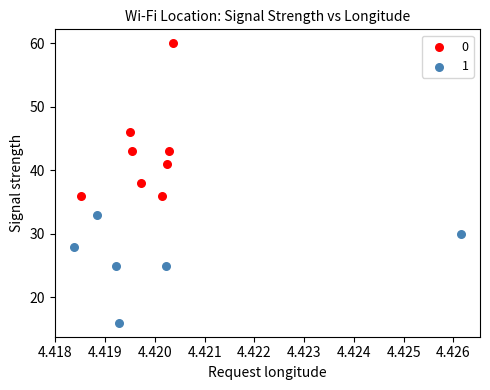

Which series contains the highest Y value?

0